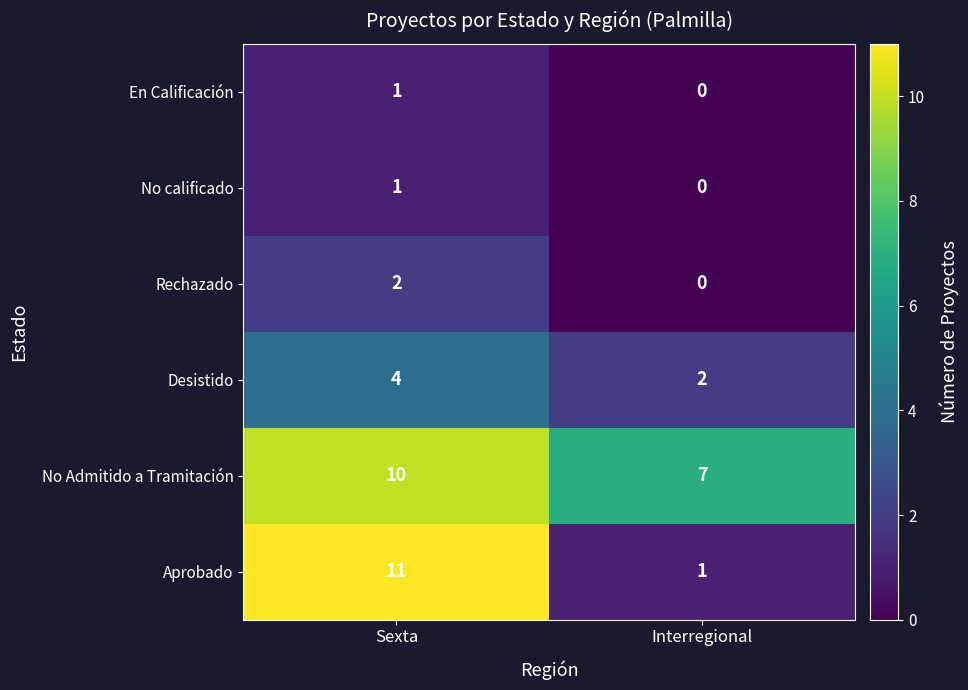

List the labels in order of No Admitido a Tramitación value, smallest first.

Interregional, Sexta